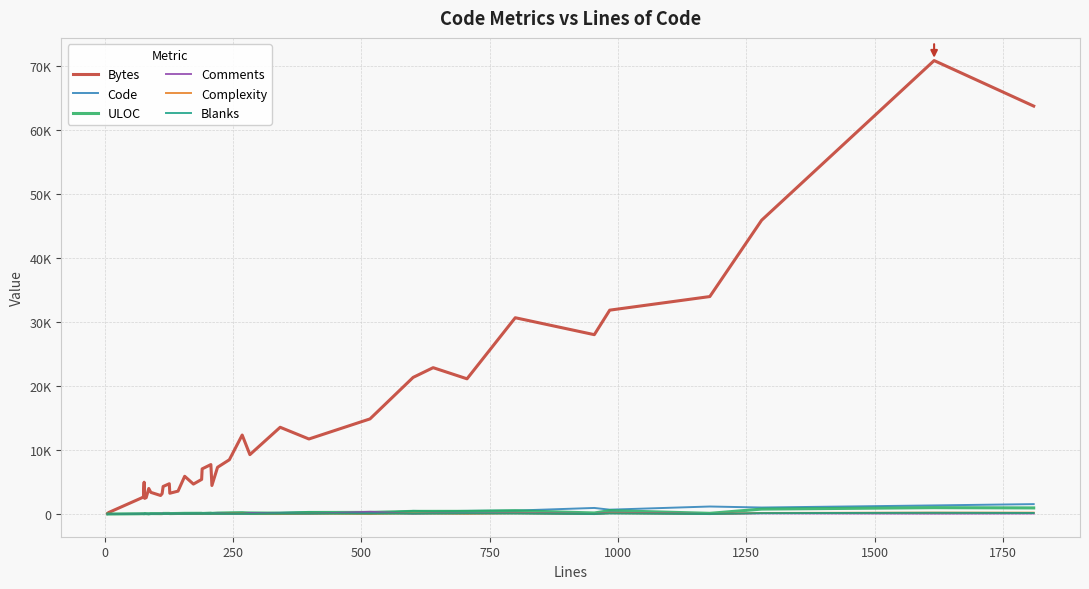

List the series in order of their peak value, lowest first.

Blanks, Complexity, Comments, ULOC, Code, Bytes